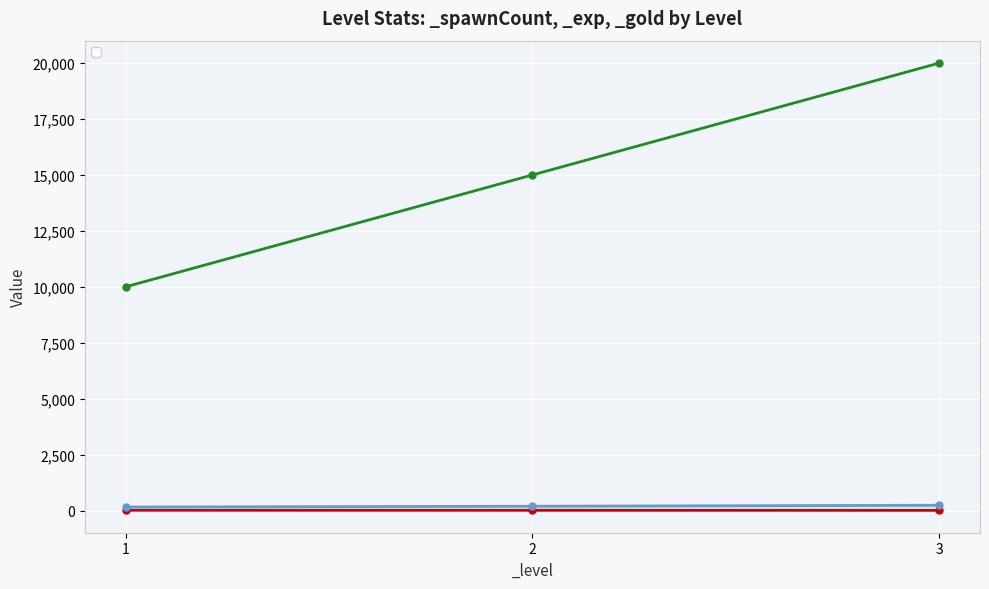

Count the number of data series in this chart.

3